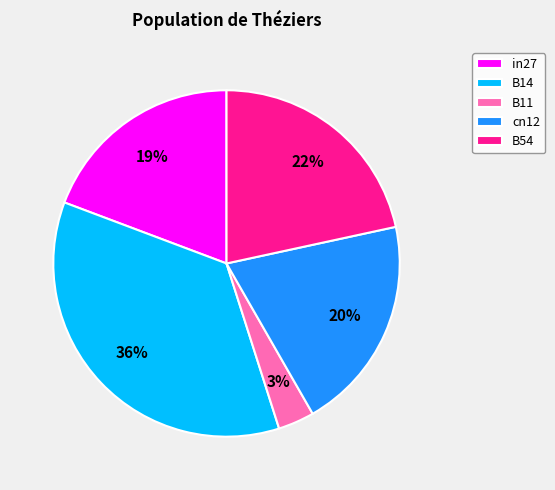

True or false: in27 accounts for 7% of the total.

False